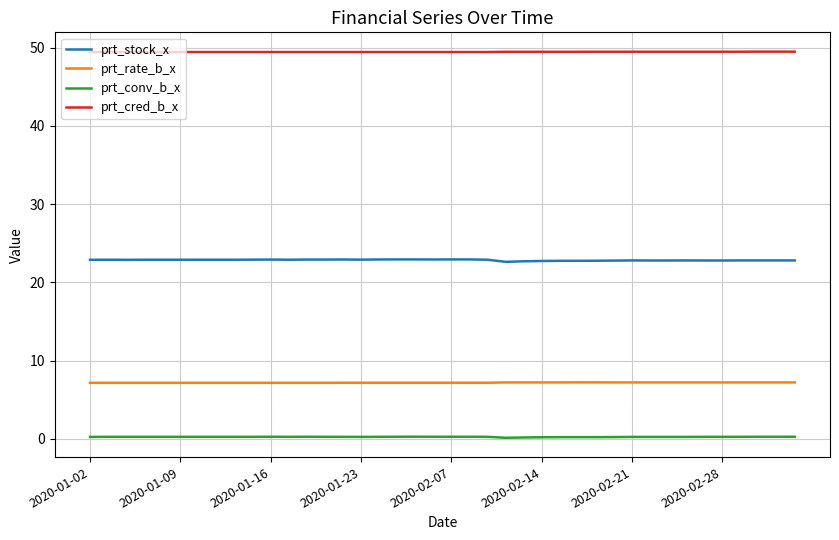

What are all the series names shown in the legend?

prt_stock_x, prt_rate_b_x, prt_conv_b_x, prt_cred_b_x